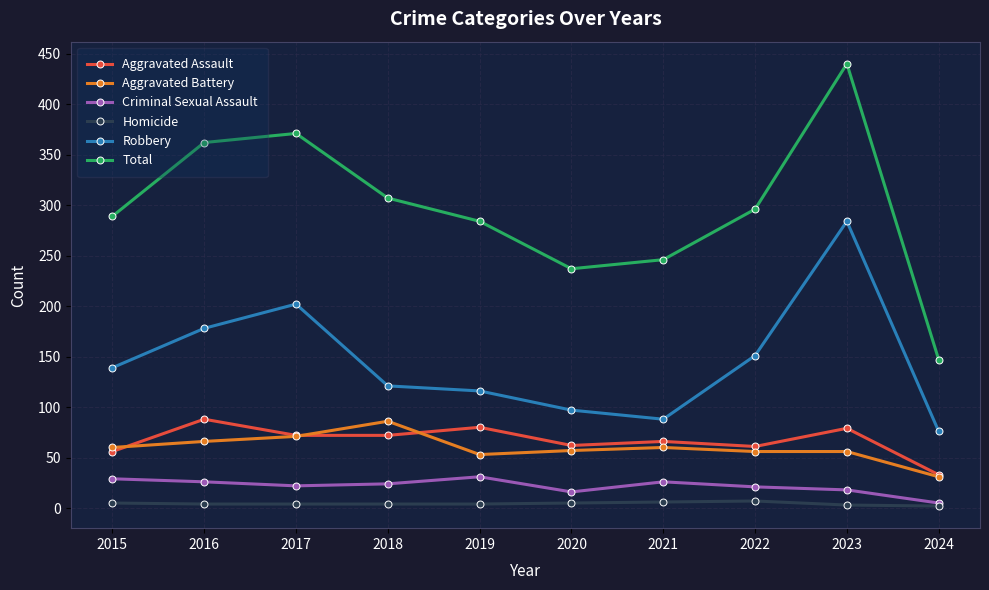

At how many categories does at least one series exceed 302?

4